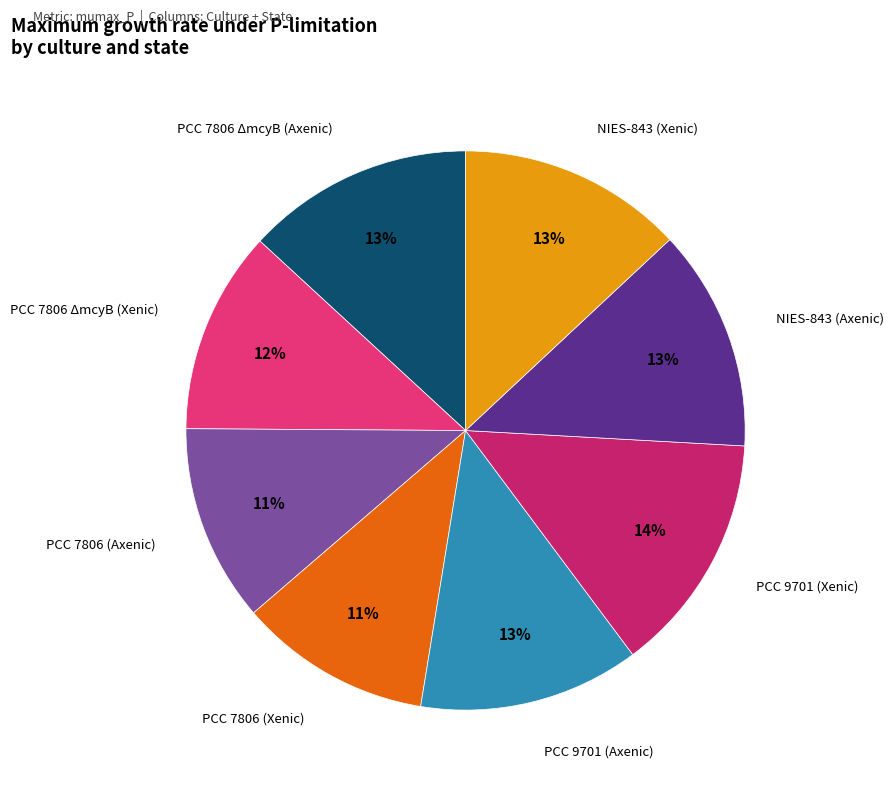

What percentage is the PCC 9701 (Xenic) slice, to the nearest percent?

14%